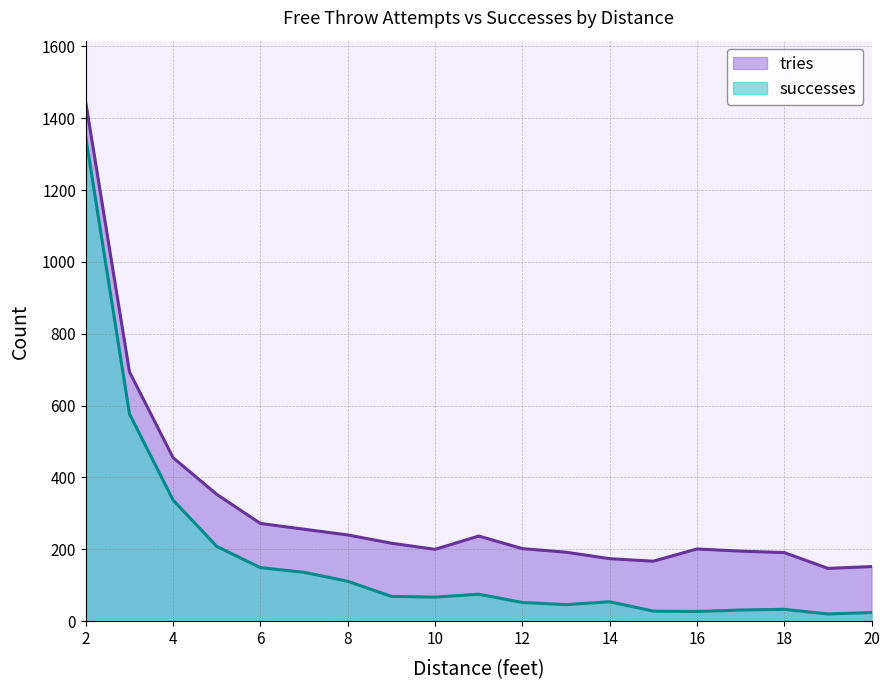

Reading left to right, what are all the values shown in this chart?

tries: 1443	694	455	353	272	256	240	217	200	237	202	192	174	167	201	195	191	147	152
successes: 1346	577	337	208	149	136	111	69	67	75	52	46	54	28	27	31	33	20	24